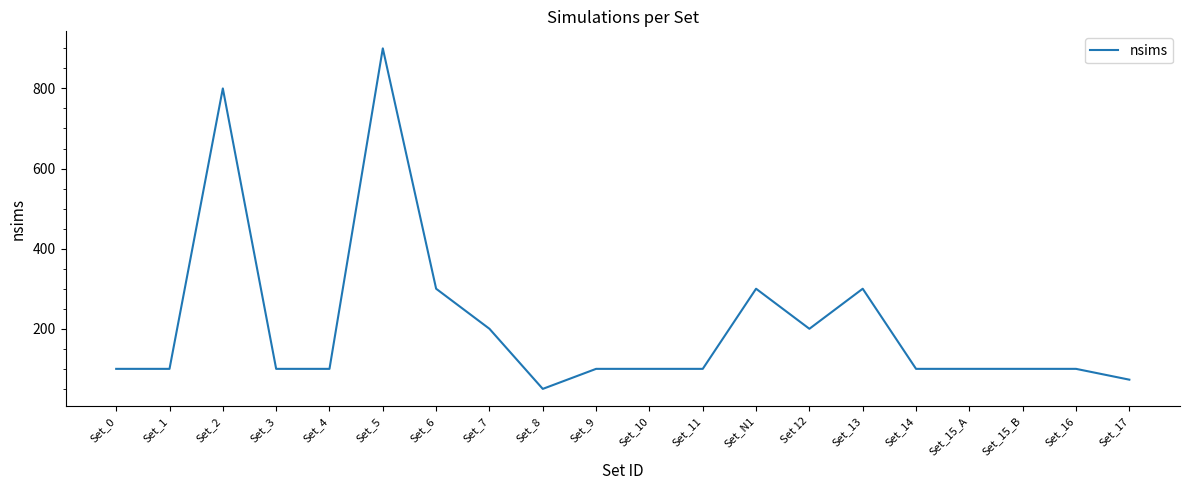

Does the chart have visible grid lines?

No